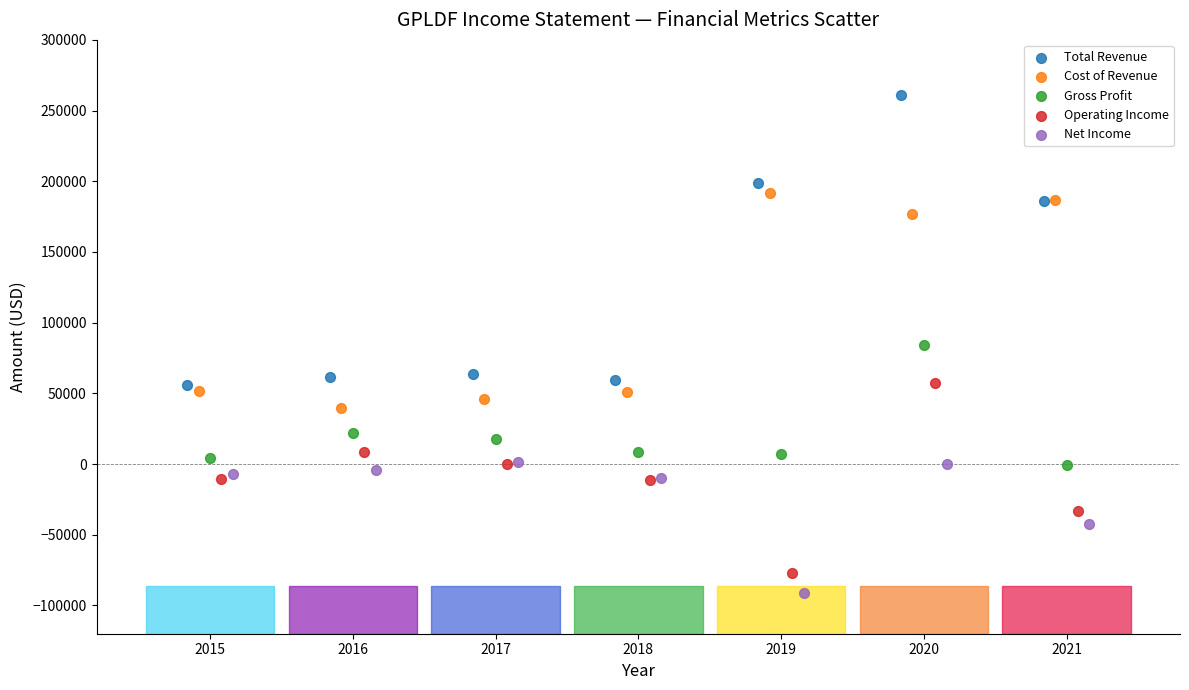

Which series contains the lowest Y value?

Net Income